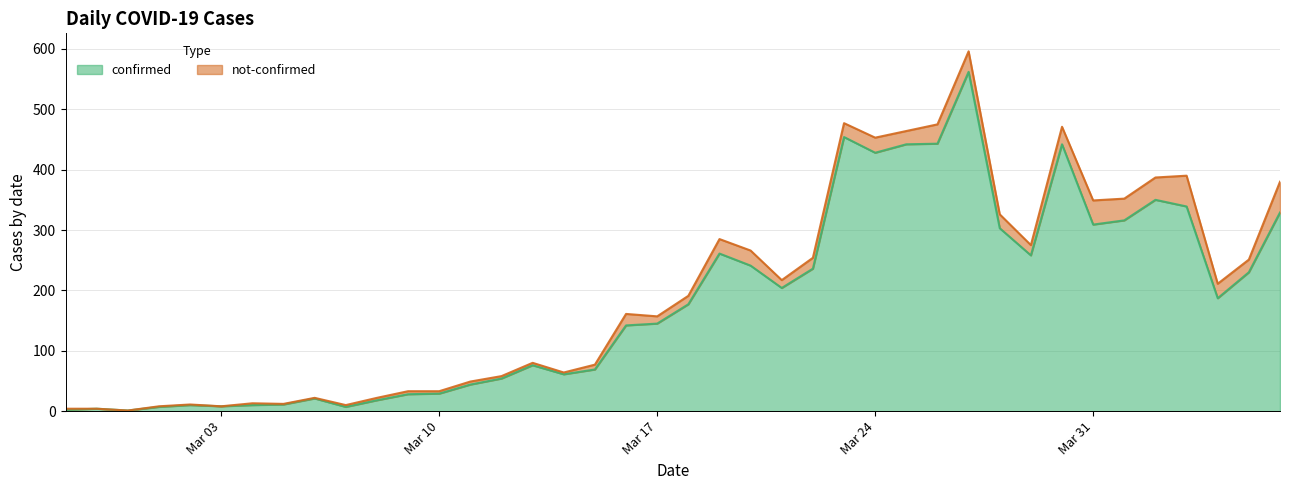

Does the chart display data point markers on the line(s)?

No